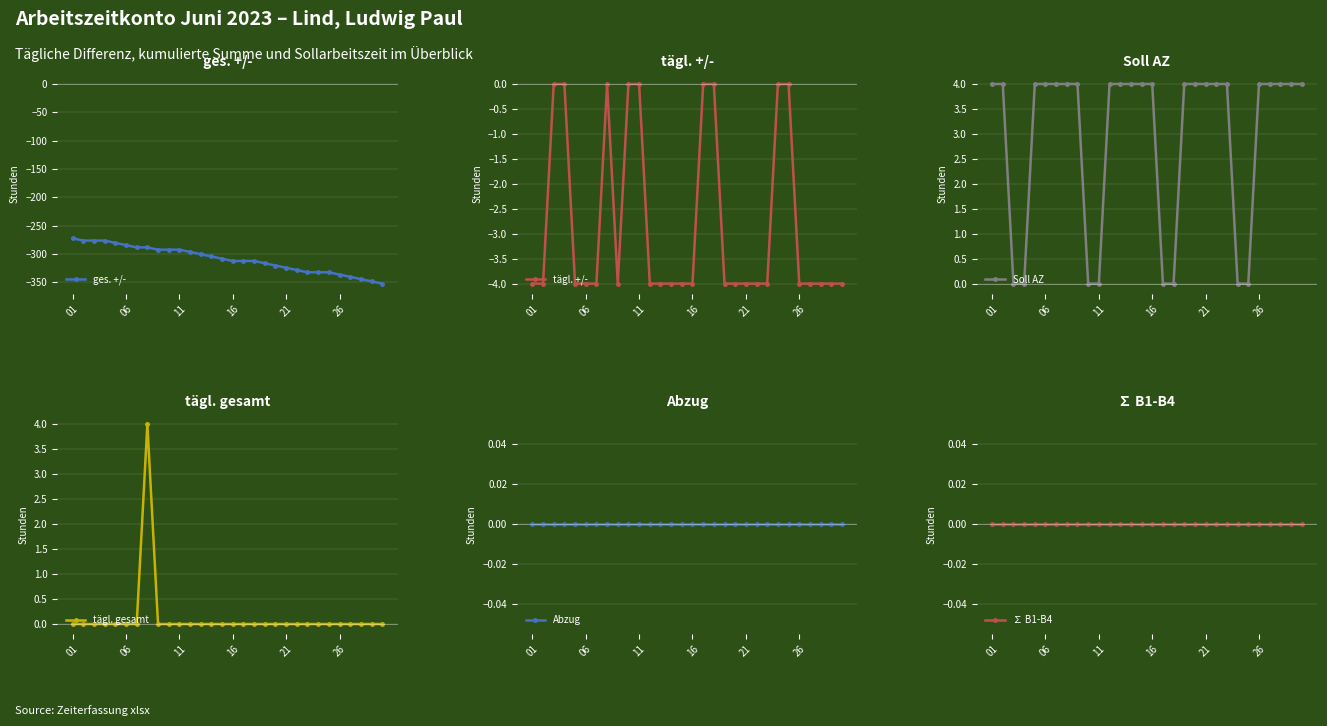

How many interior local peaks does the tägl. gesamt series have?

1